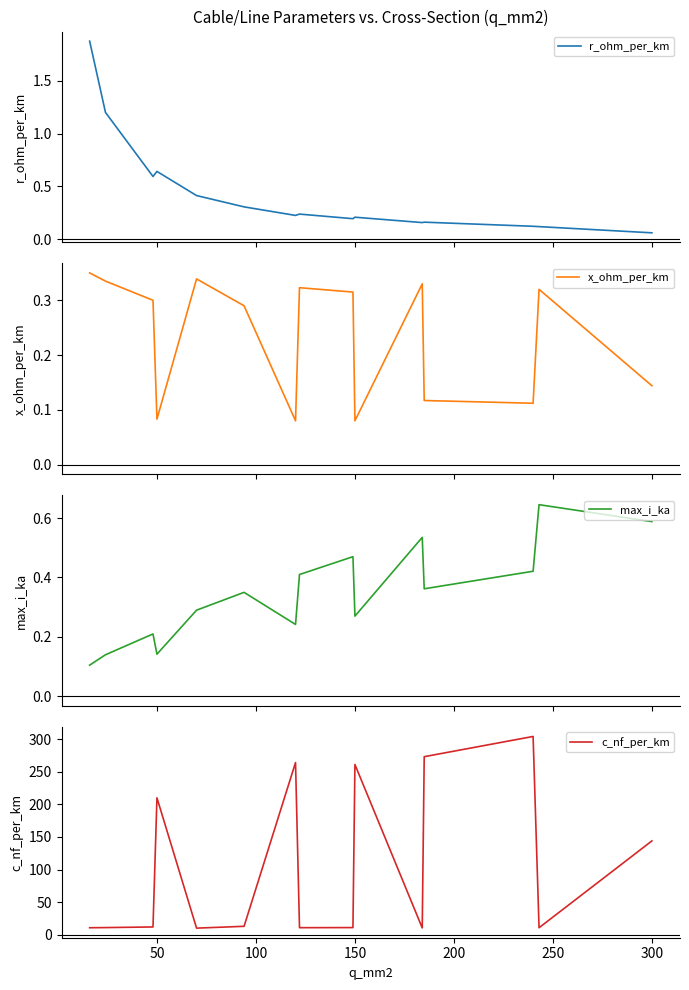

Is it true that c_nf_per_km equals 144.0 at 300?

True